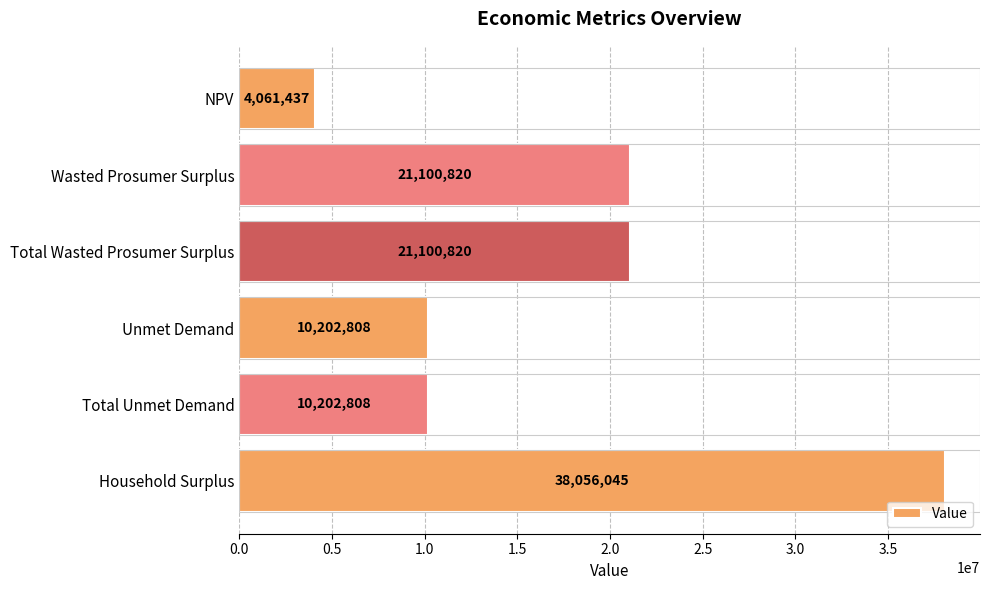

How many bars are there in total?

6